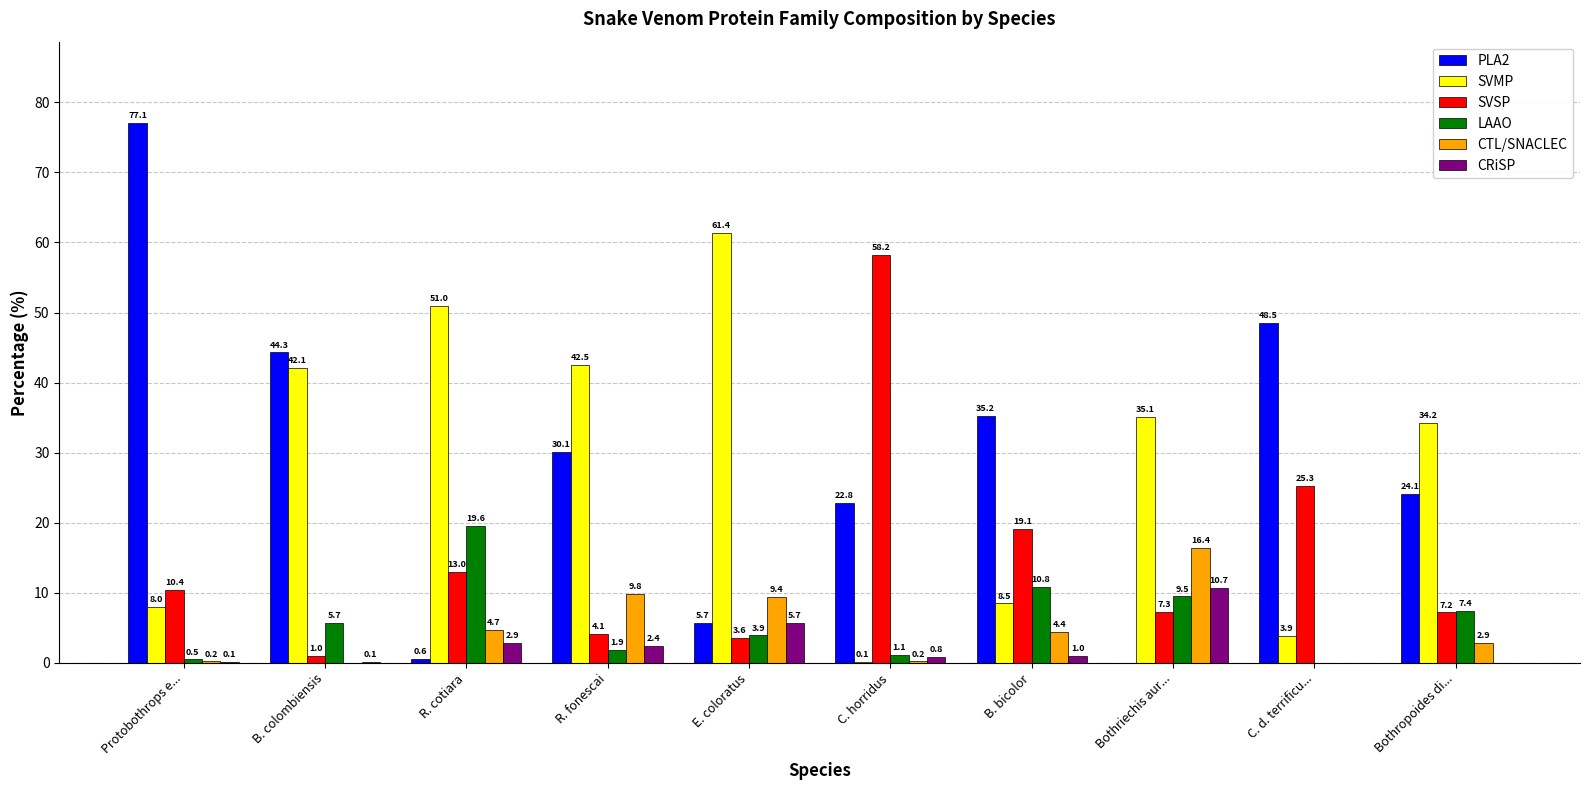

What are all the series names shown in the legend?

PLA2, SVMP, SVSP, LAAO, CTL/SNACLEC, CRiSP